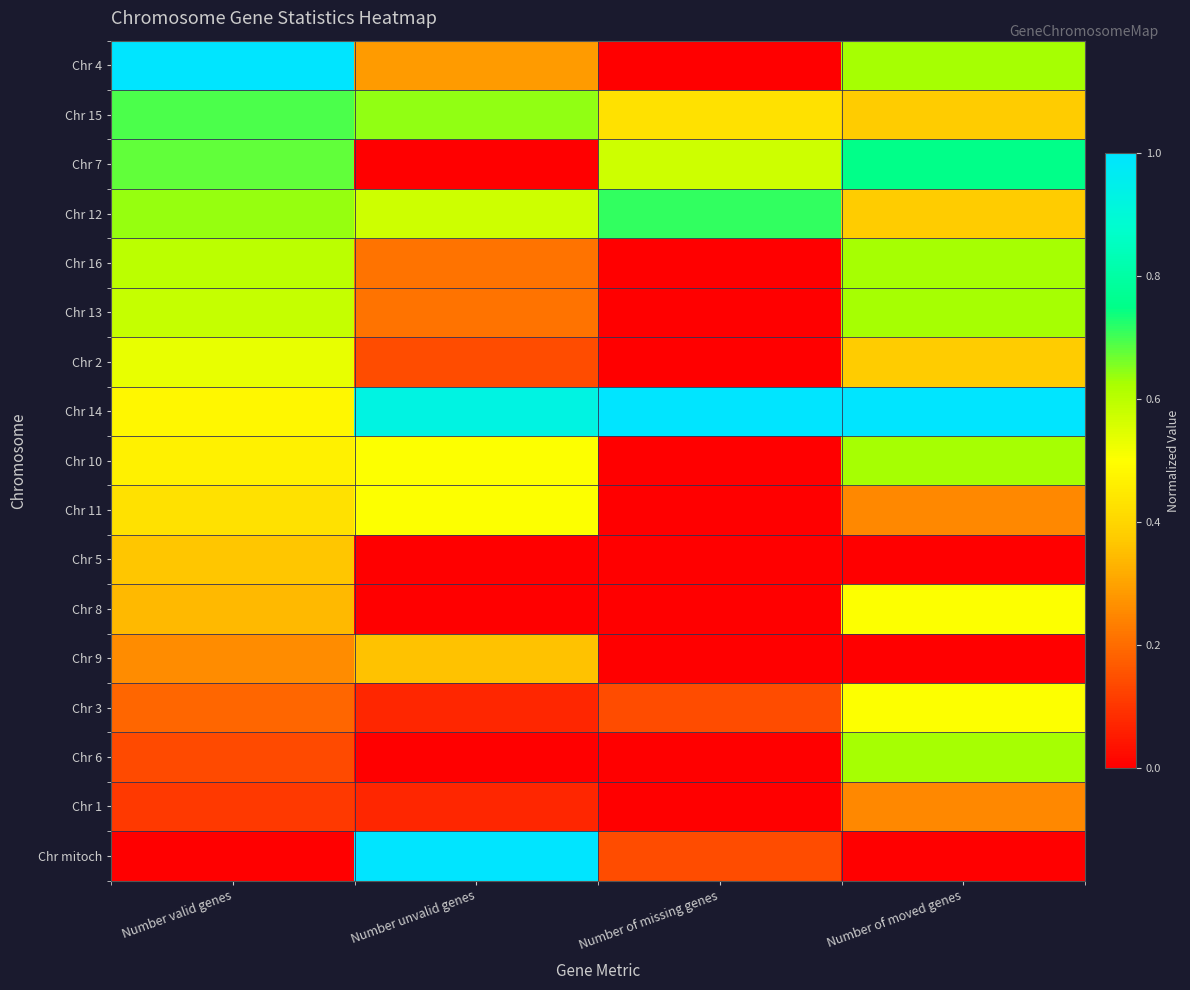

What is the total value across all series at Number of missing genes?

3.0